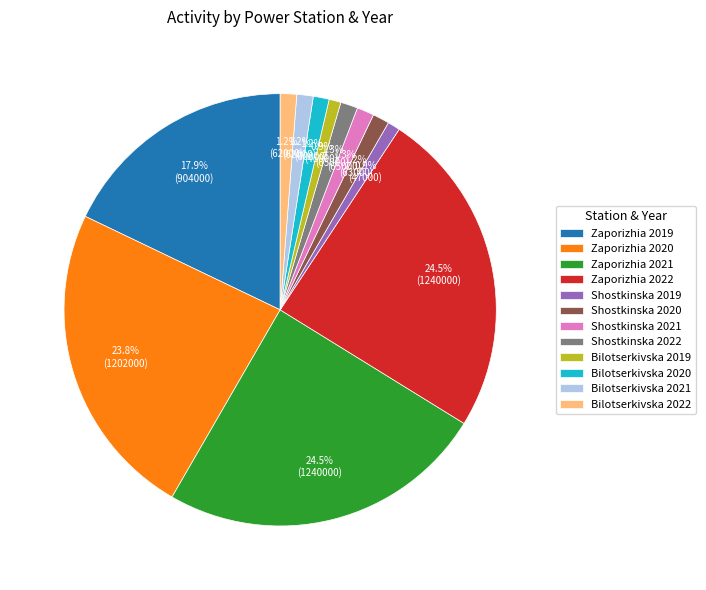

Which has a higher value, Bilotserkivska 2022 or Zaporizhia 2022?

Zaporizhia 2022